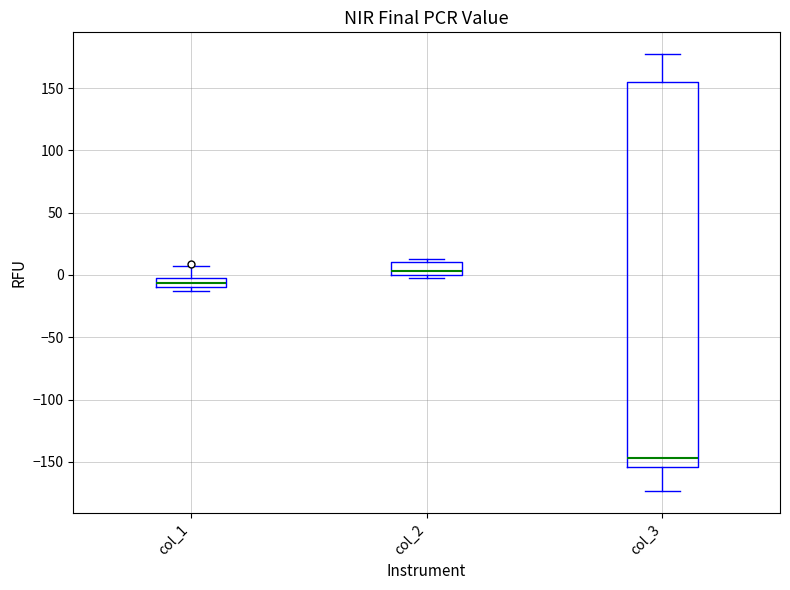

Which box is the tallest, from its lower edge to its upper edge?

col_3